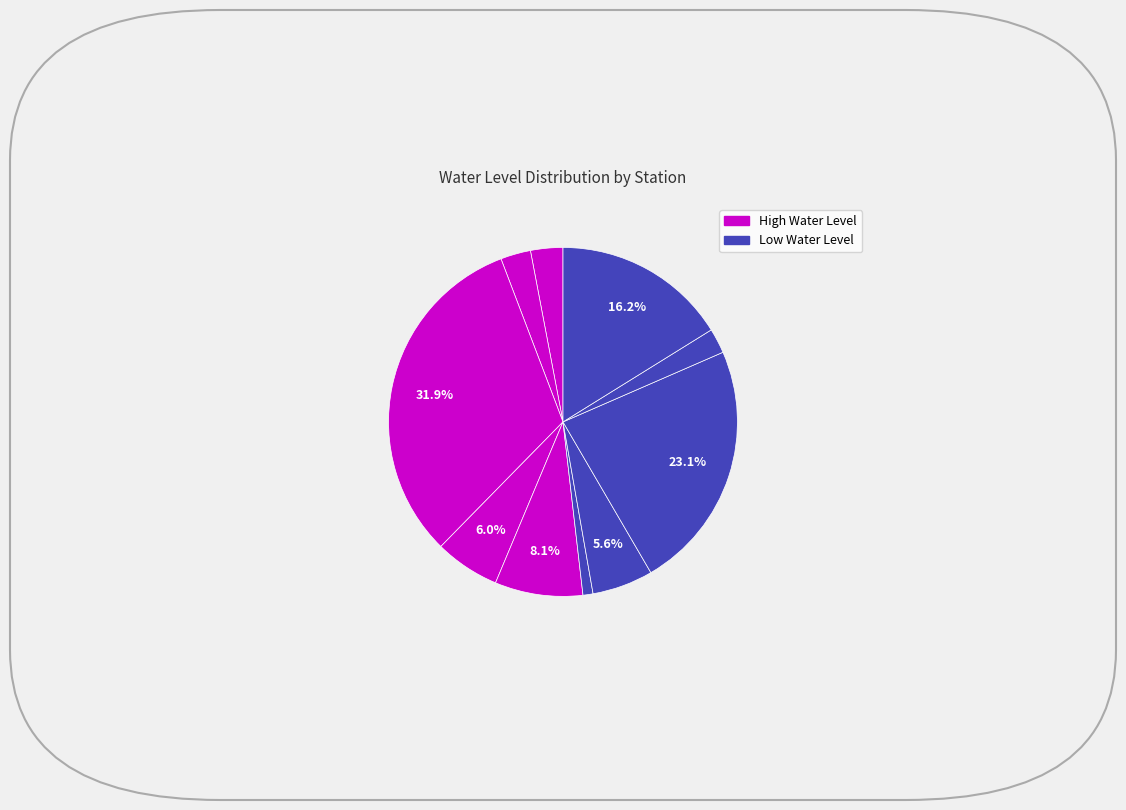

How many slices are in this pie chart?

10